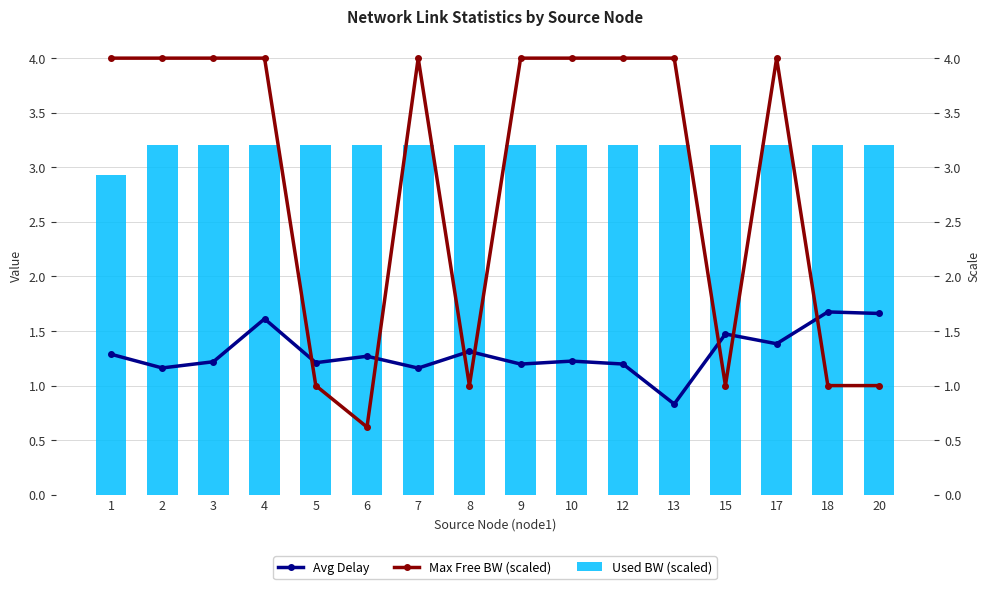

Reading right to left, transcribe all the data shown in this chart.

Avg Delay: 1.7	1.7	1.4	1.5	0.8	1.2	1.2	1.2	1.3	1.2	1.3	1.2	1.6	1.2	1.2	1.3
Max Free BW (scaled): 1.0	1.0	4.0	1.0	4.0	4.0	4.0	4.0	1.0	4.0	0.6	1.0	4.0	4.0	4.0	4.0
Used BW (scaled): 3.2	3.2	3.2	3.2	3.2	3.2	3.2	3.2	3.2	3.2	3.2	3.2	3.2	3.2	3.2	2.9